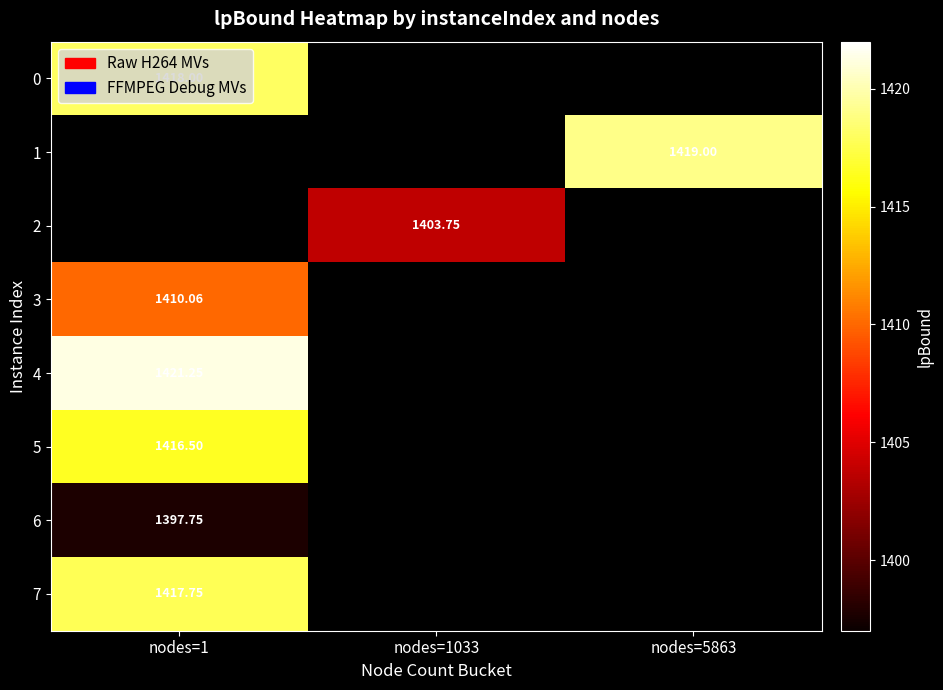

Is it true that 5 equals 1416.5 at nodes=1?

True